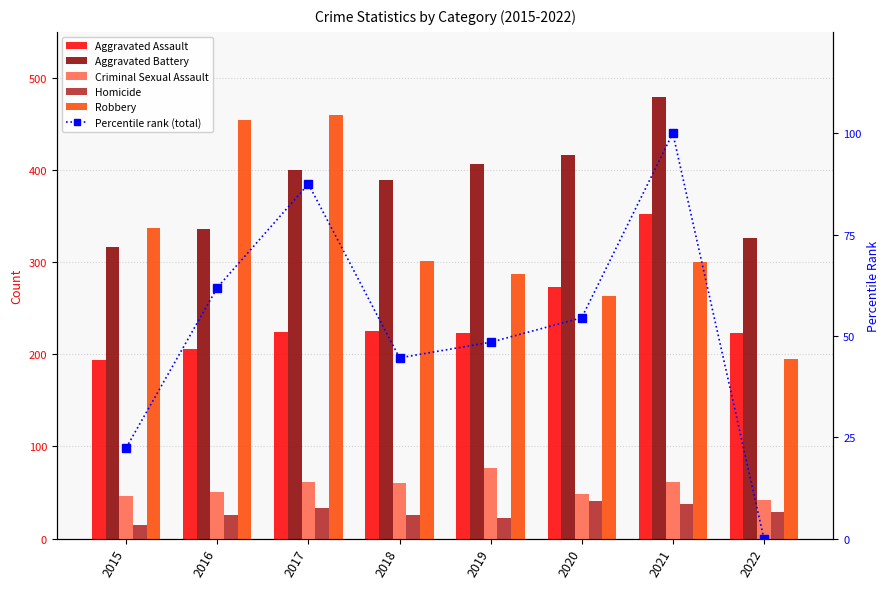

Reading left to right, list all the values displayed in this chart.

Aggravated Assault: 194.0	206.0	224.0	225.0	223.0	273.0	352.0	223.0
Aggravated Battery: 316.0	336.0	400.0	389.0	407.0	416.0	479.0	326.0
Criminal Sexual Assault: 46.0	50.0	61.0	60.0	77.0	48.0	61.0	42.0
Homicide: 15.0	26.0	33.0	25.0	22.0	41.0	38.0	29.0
Robbery: 337.0	454.0	460.0	301.0	287.0	263.0	300.0	195.0
Percentile rank (total): 22.4	61.9	87.5	44.6	48.4	54.5	100.0	0.0